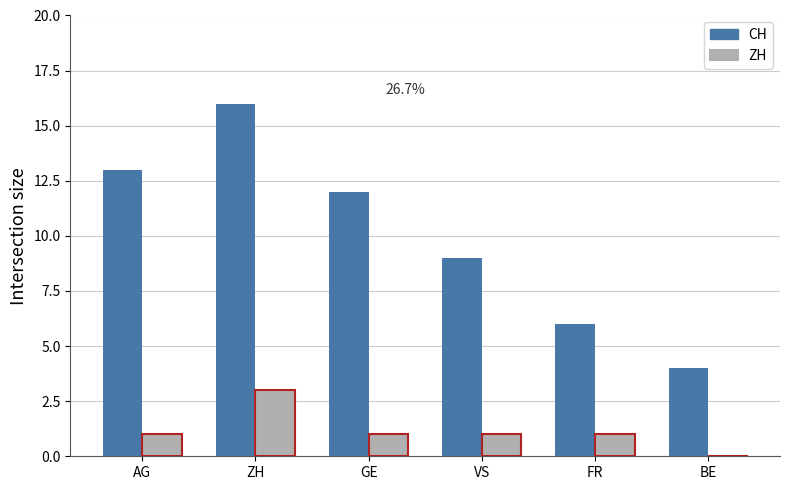

What are all the series names shown in the legend?

CH, ZH